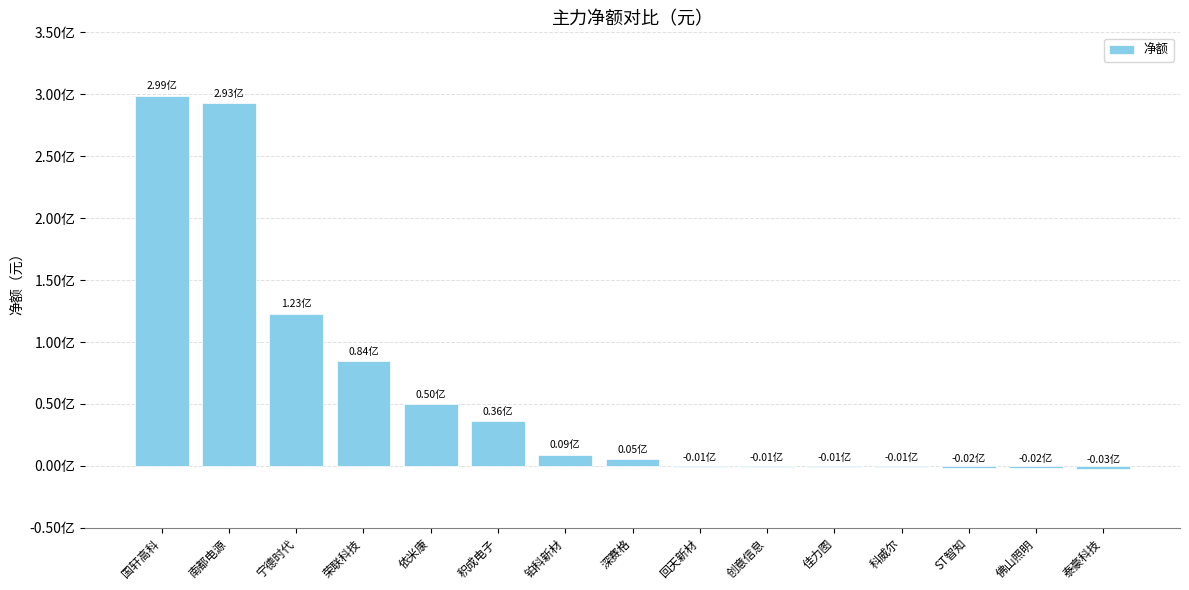

How many categories are shown in the chart?

15